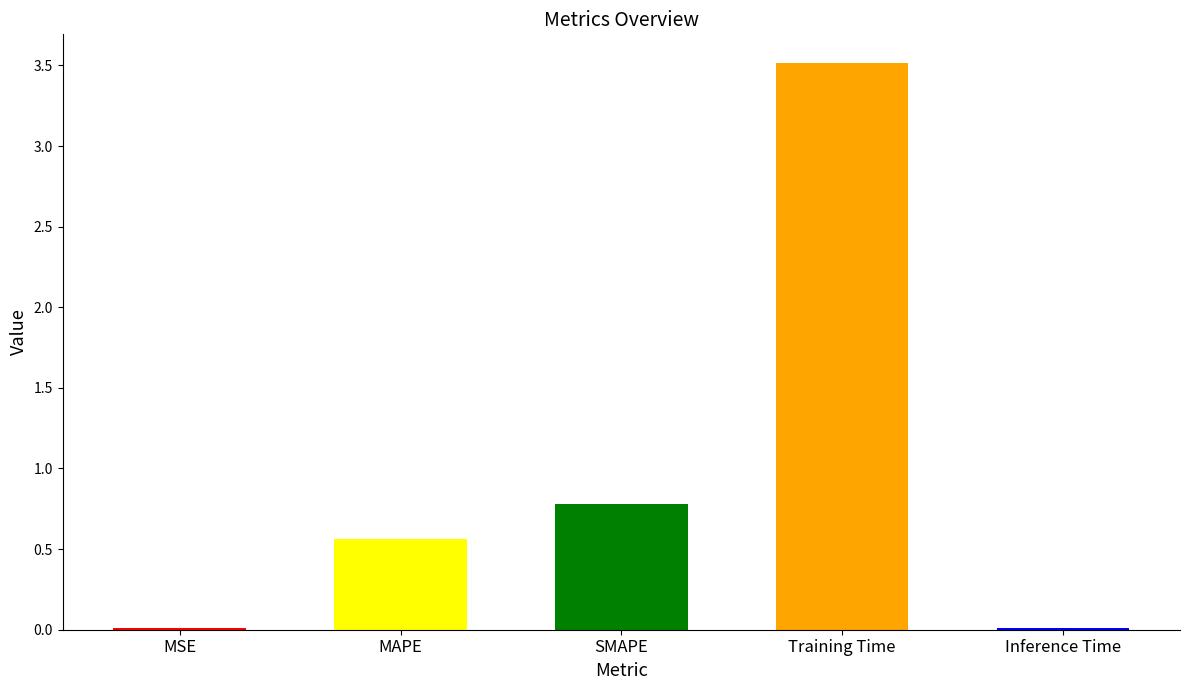

True or false: the data shows 0.8 at SMAPE.

True